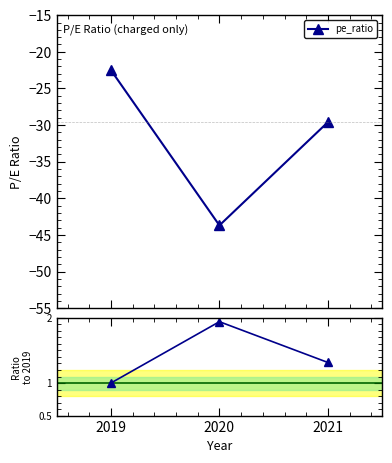

Which series has the largest range (max minus min)?

pe_ratio